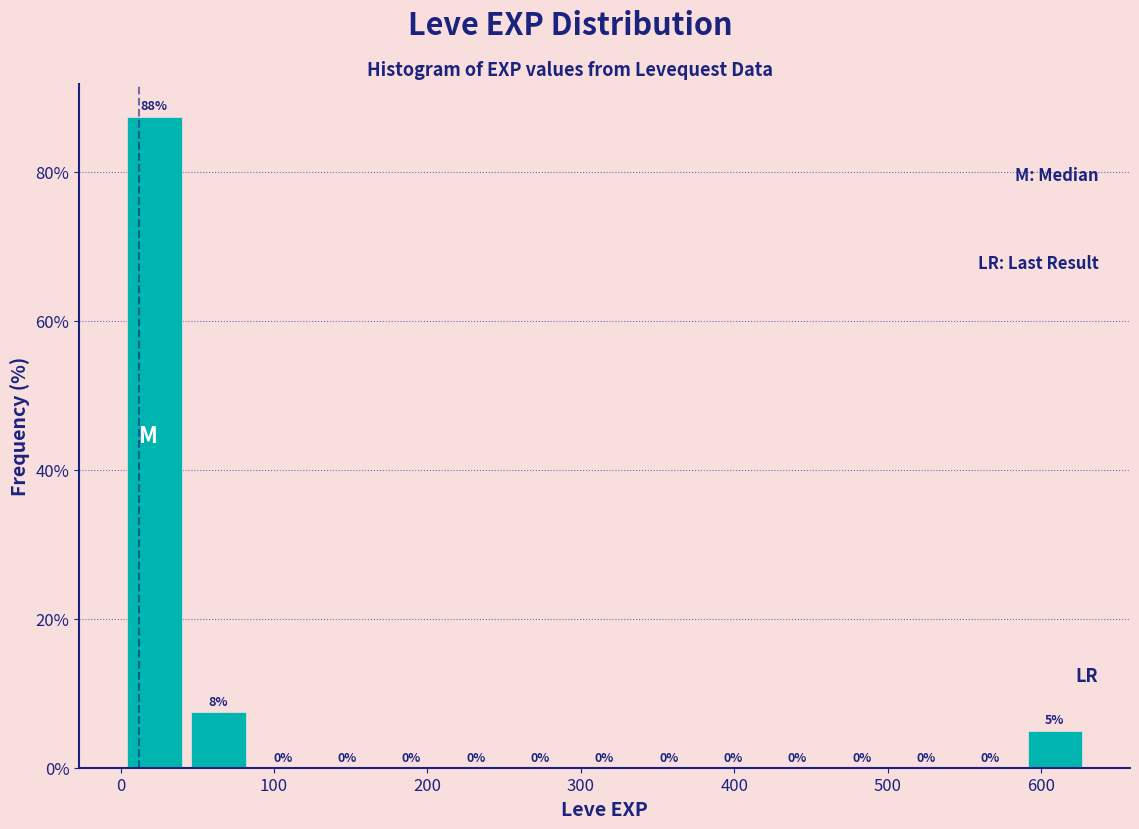

Which range on the x-axis has the tallest bar?

0 to 40